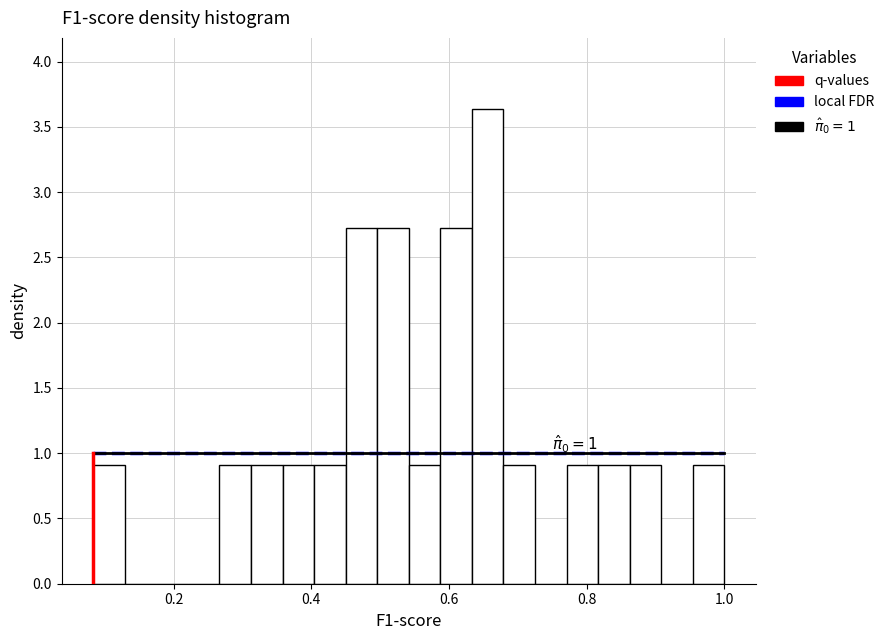

Around what value on the x-axis is the tallest bar? Give the approximate position of its centre, as read against the axis.

0.66